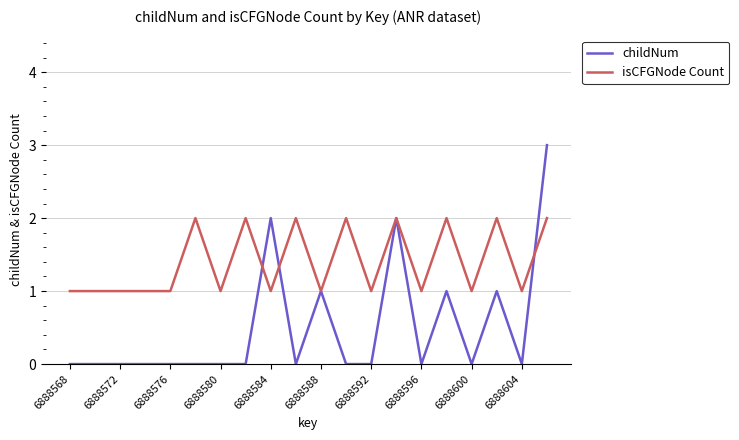

List the series in order of their overall mean, highest first.

isCFGNode Count, childNum